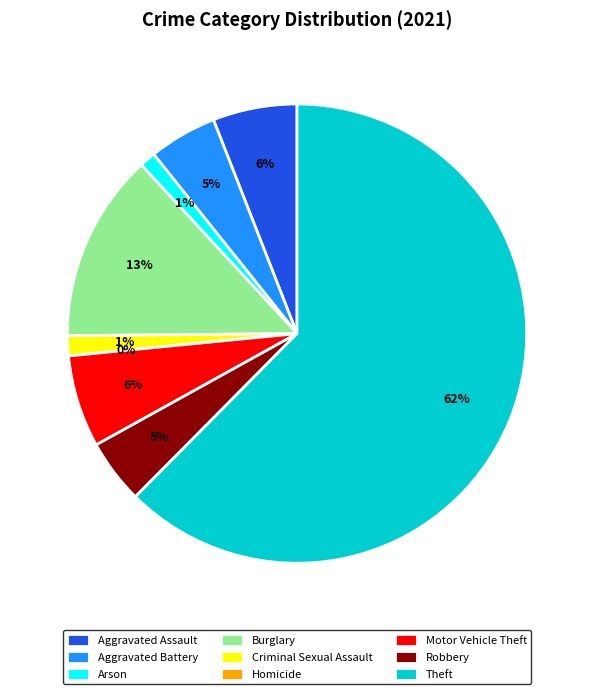

Rank the categories by value from lowest to highest.

Homicide, Arson, Criminal Sexual Assault, Robbery, Aggravated Battery, Aggravated Assault, Motor Vehicle Theft, Burglary, Theft